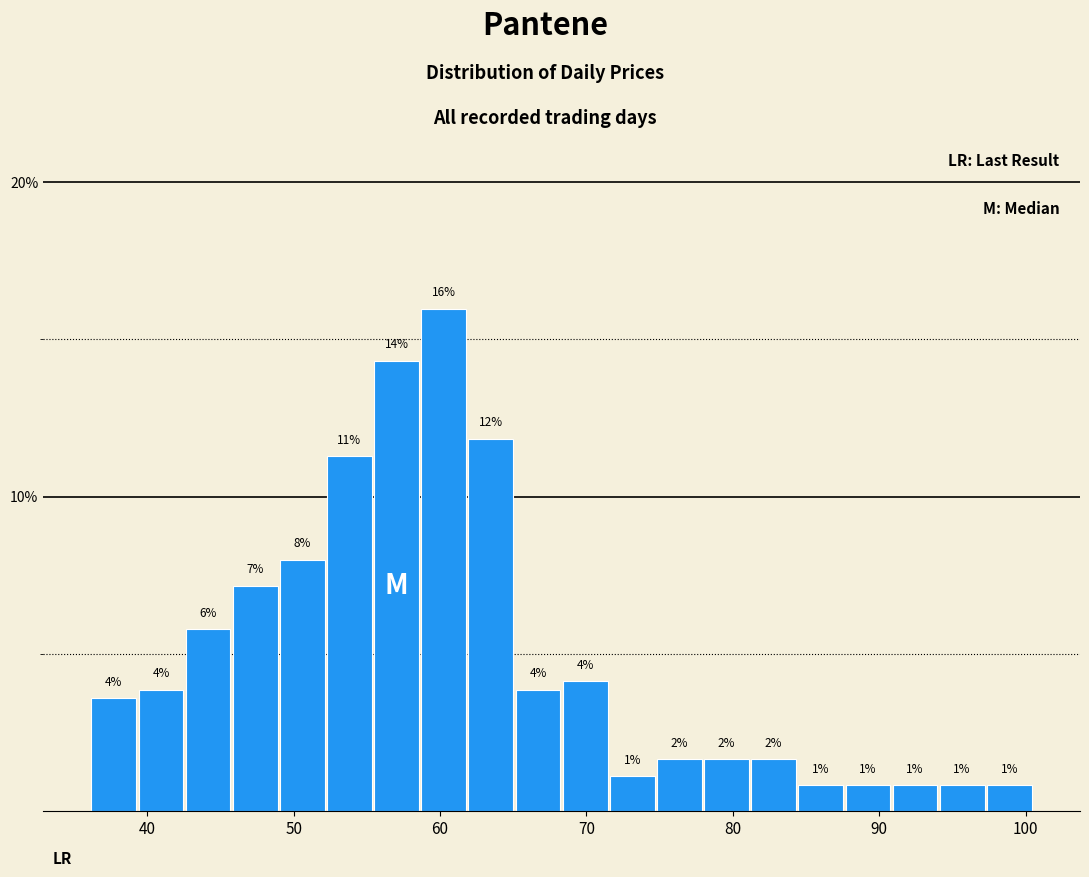

Read against the x-axis, roughly where is the centre of the tallest bar?

60